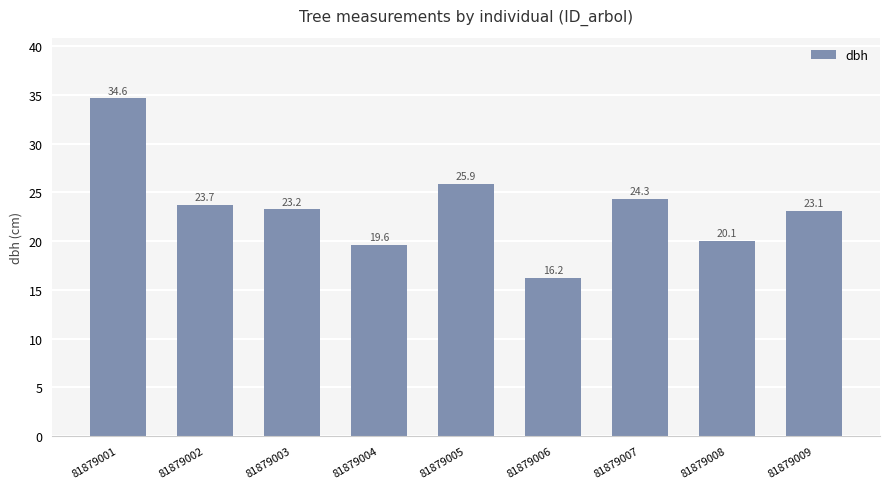

What is the average value?

23.4